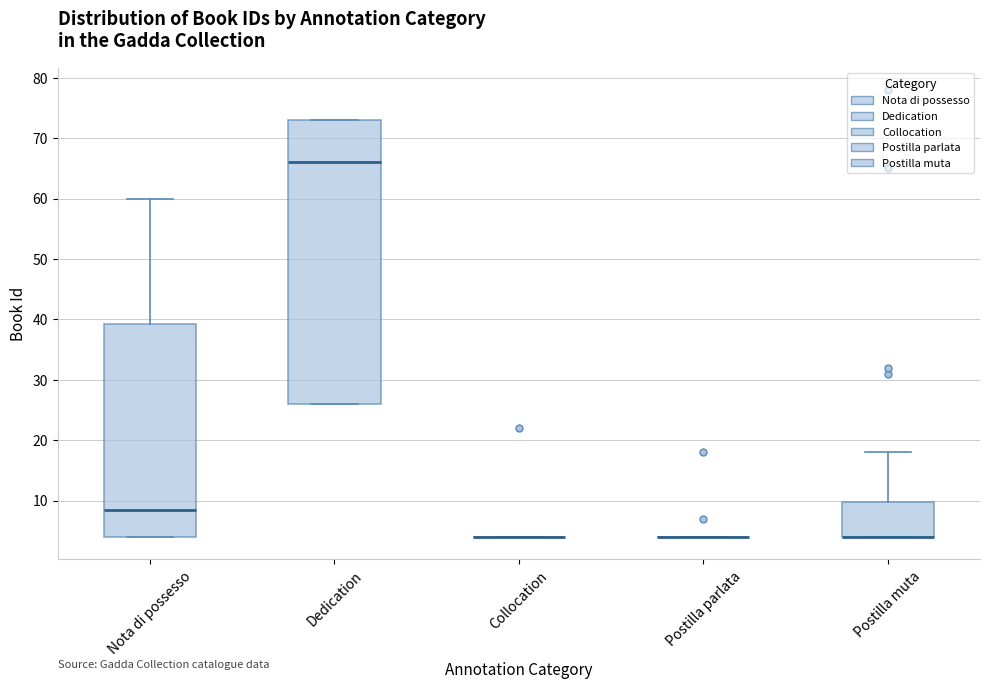

Comparing the boxes themselves (not the whiskers), which one is the tallest?

Dedication